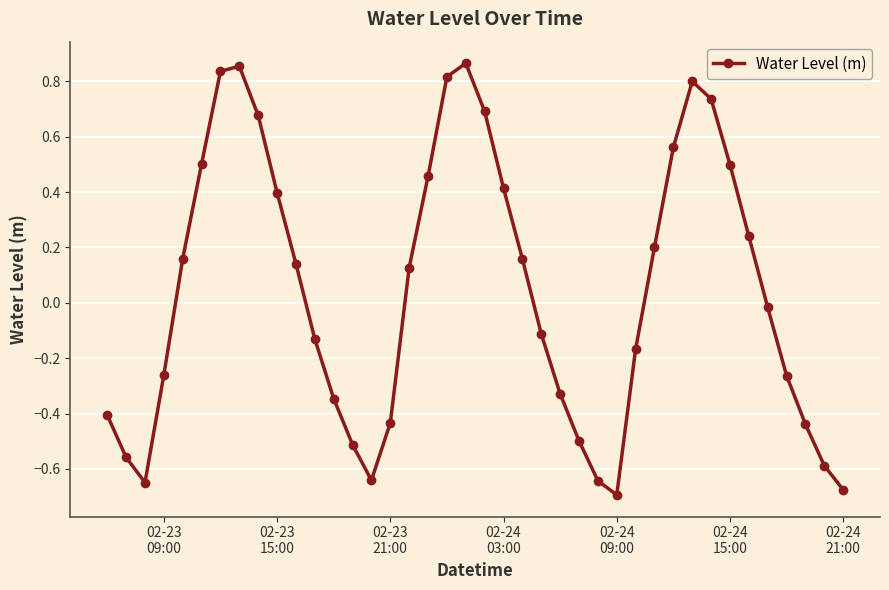

Does the chart have visible grid lines?

Yes